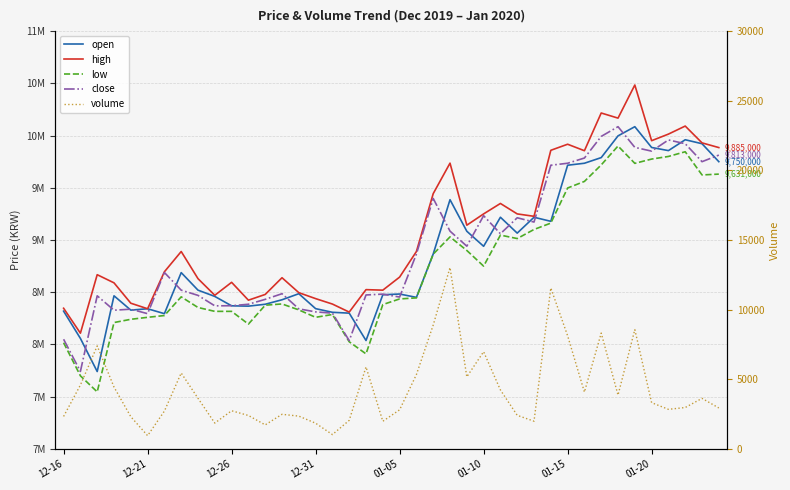

What is the difference between the close values at 27 and 24?

272000